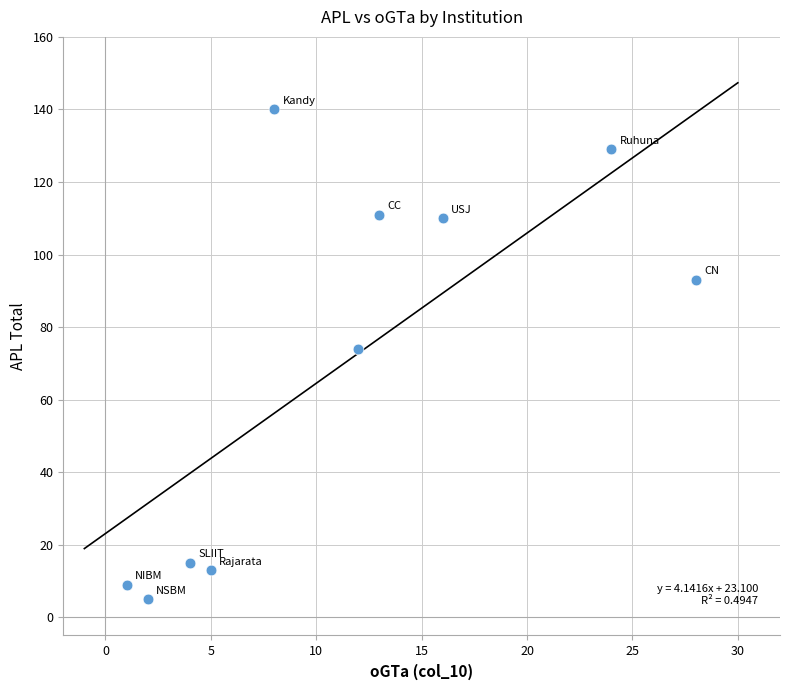

What Y value in the scatter plot is closest to 72?

74